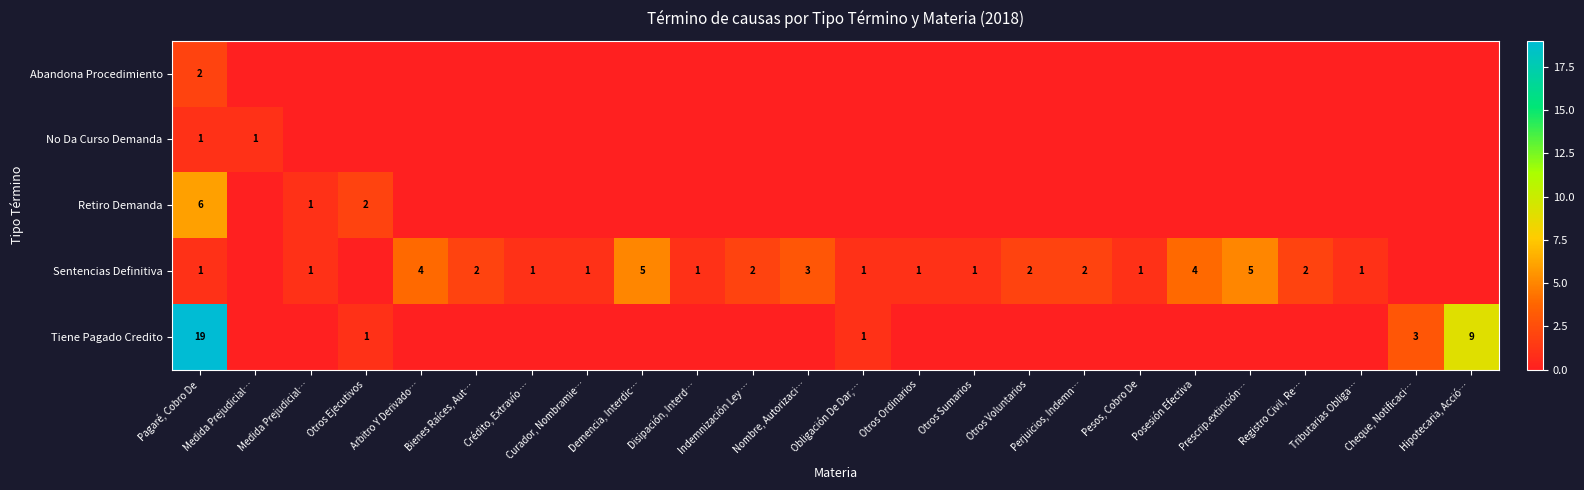

How many values in the No Da Curso Demanda series exceed 0?

2